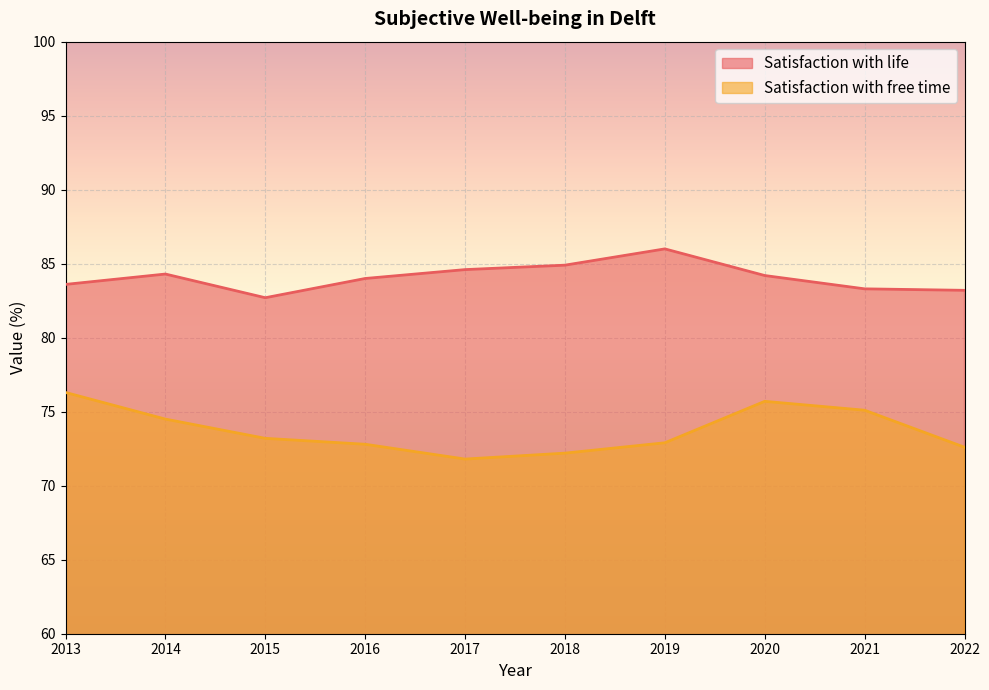

List the series in order of their overall mean, highest first.

Satisfaction with life, Satisfaction with free time